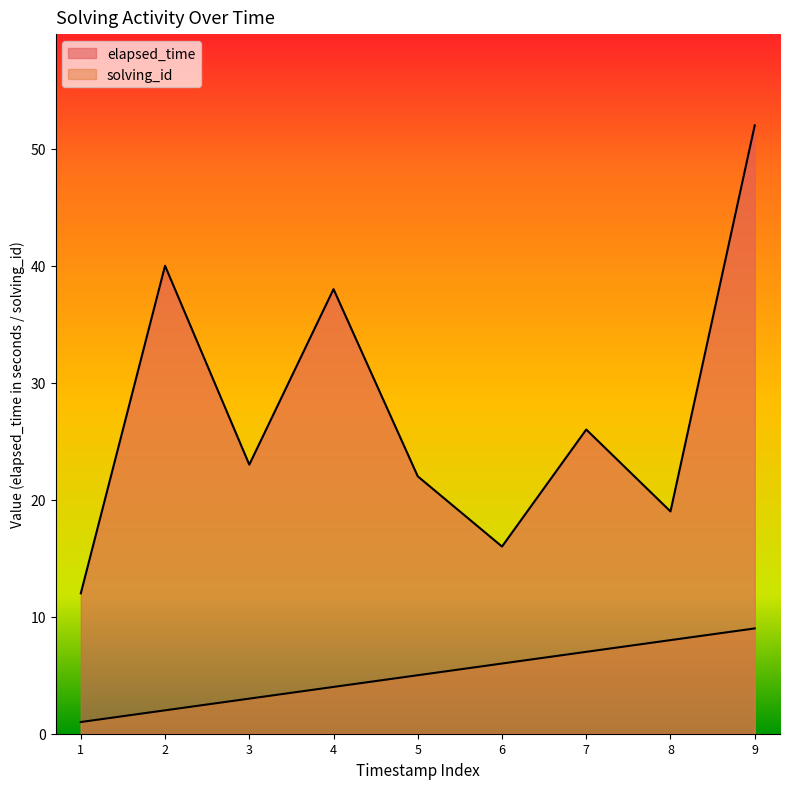

Which series has the largest total across all categories?

elapsed_time